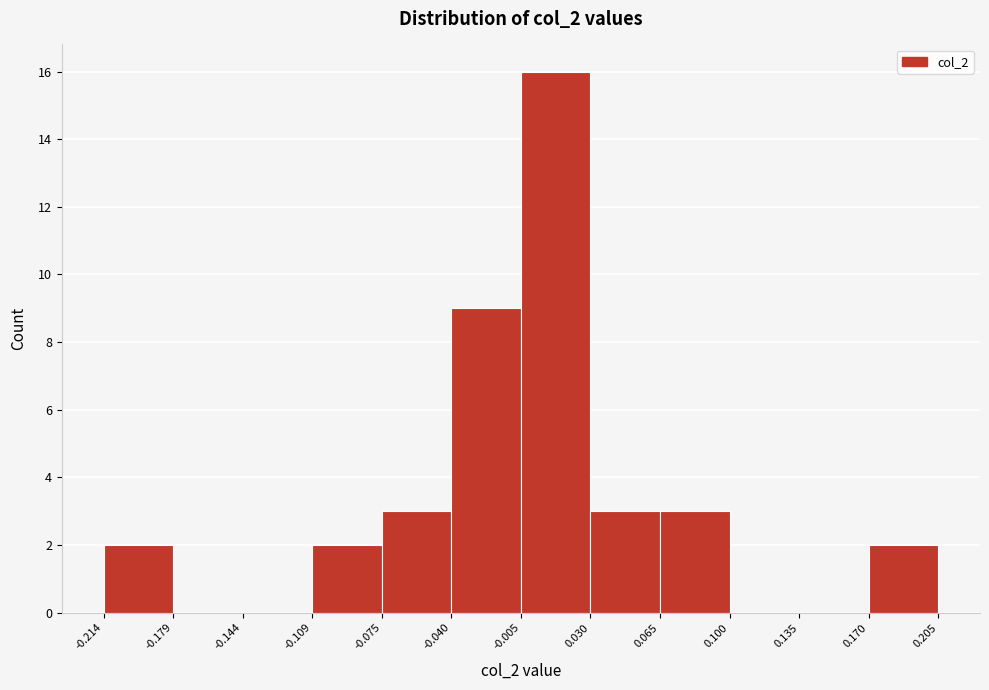

Which range on the x-axis has the tallest bar?

-0.005 to 0.030